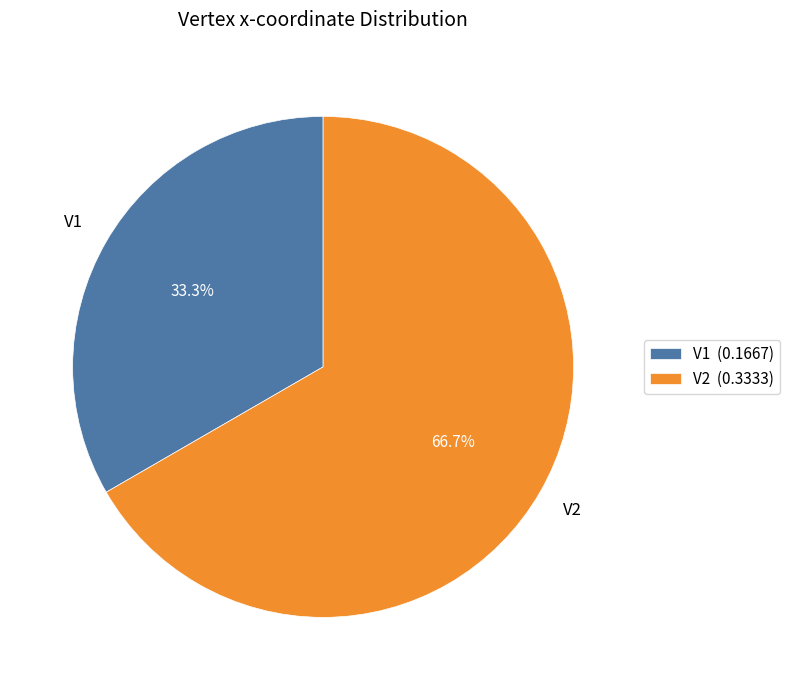

Do V1 and V2 together represent more than half of the pie?

Yes